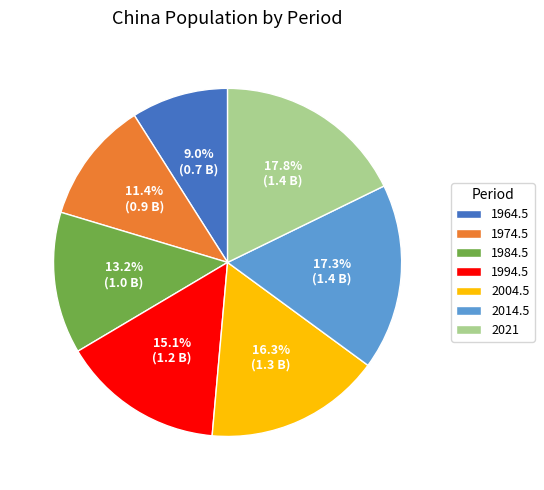

What portion of the pie excludes 2004.5?

83.7%